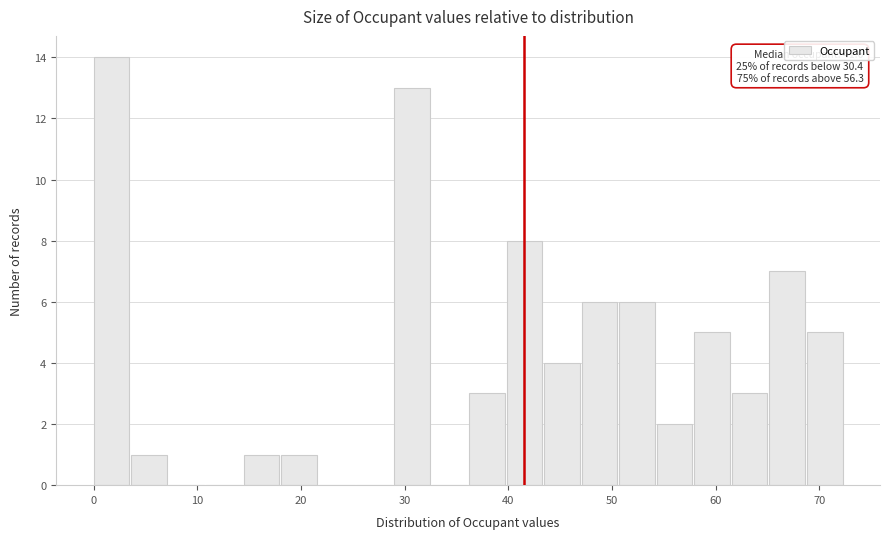

Around what value on the x-axis is the tallest bar? Give the approximate position of its centre, as read against the axis.

2